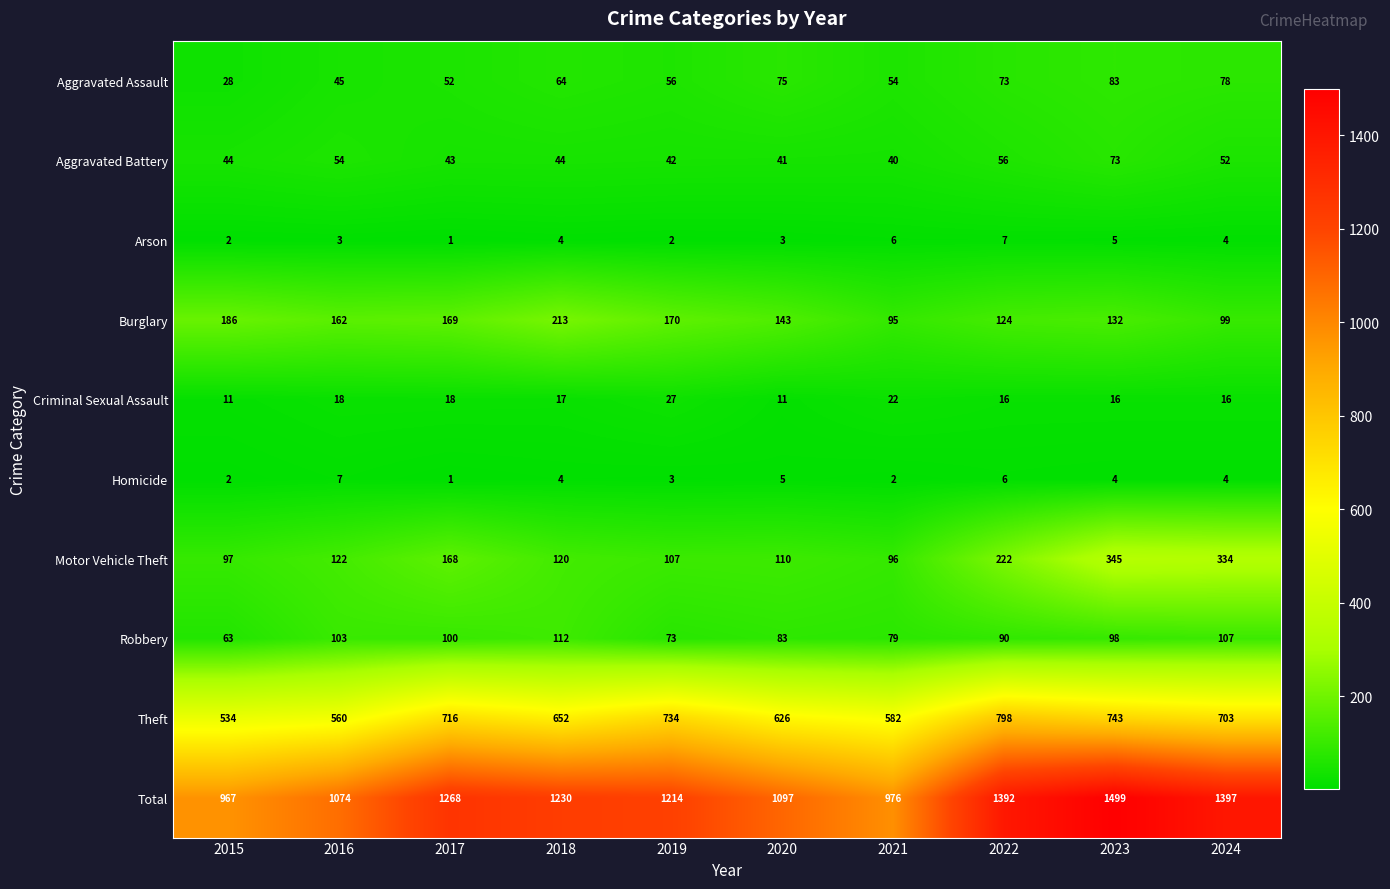

At 2020, list the series in order from smallest to largest.

Arson, Homicide, Criminal Sexual Assault, Aggravated Battery, Aggravated Assault, Robbery, Motor Vehicle Theft, Burglary, Theft, Total